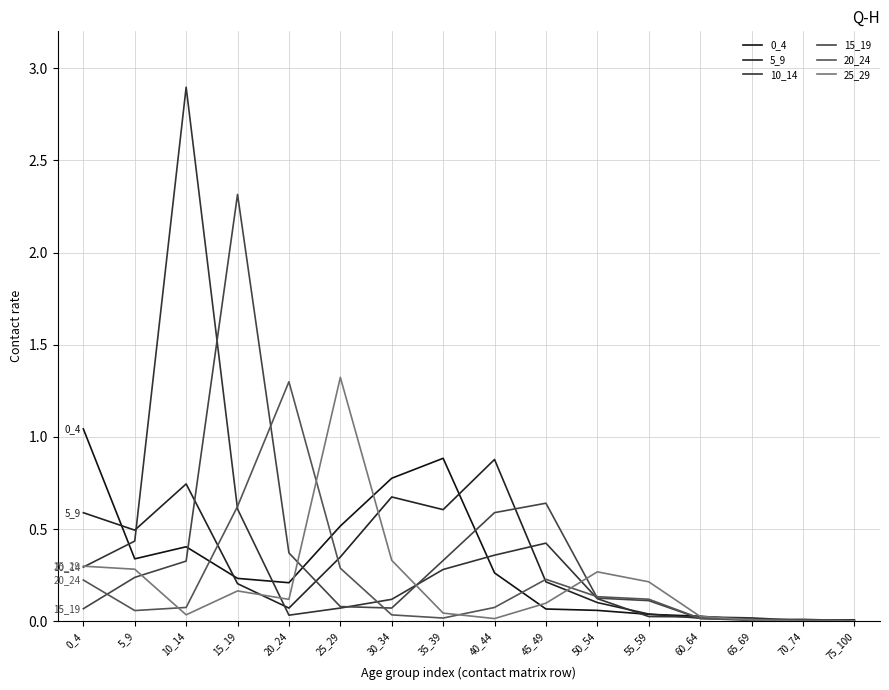

How many interior local peaks does the 20_24 series have?

3